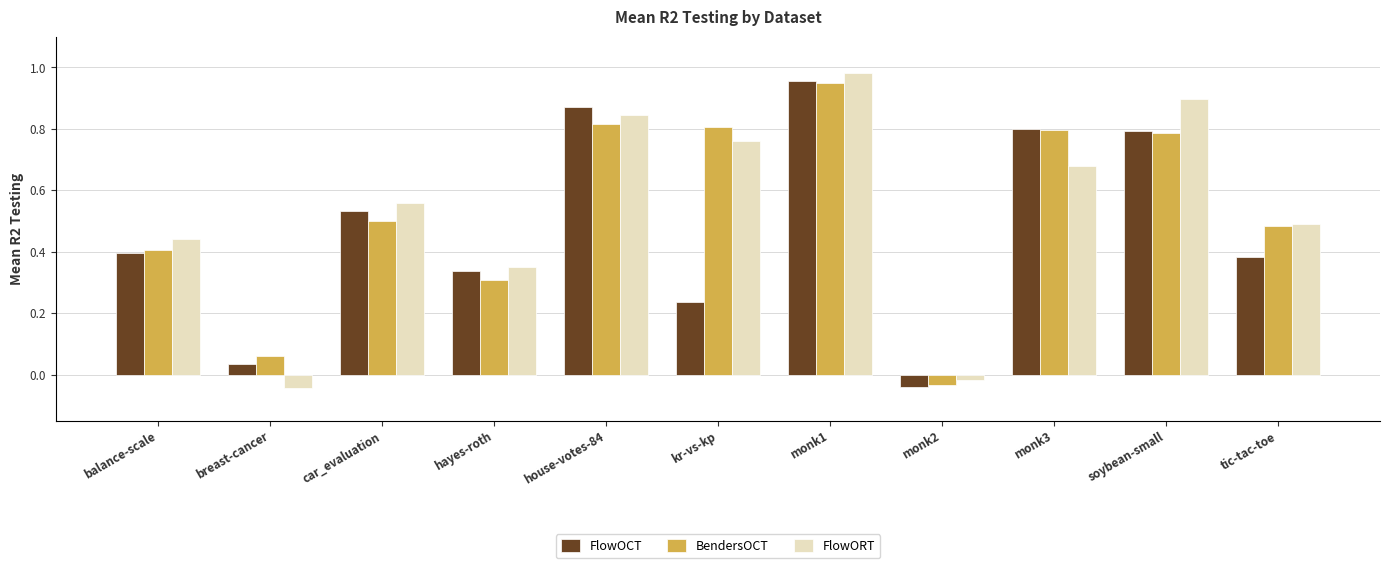

What is the sum of the FlowOCT values at monk1 and monk3?

1.8